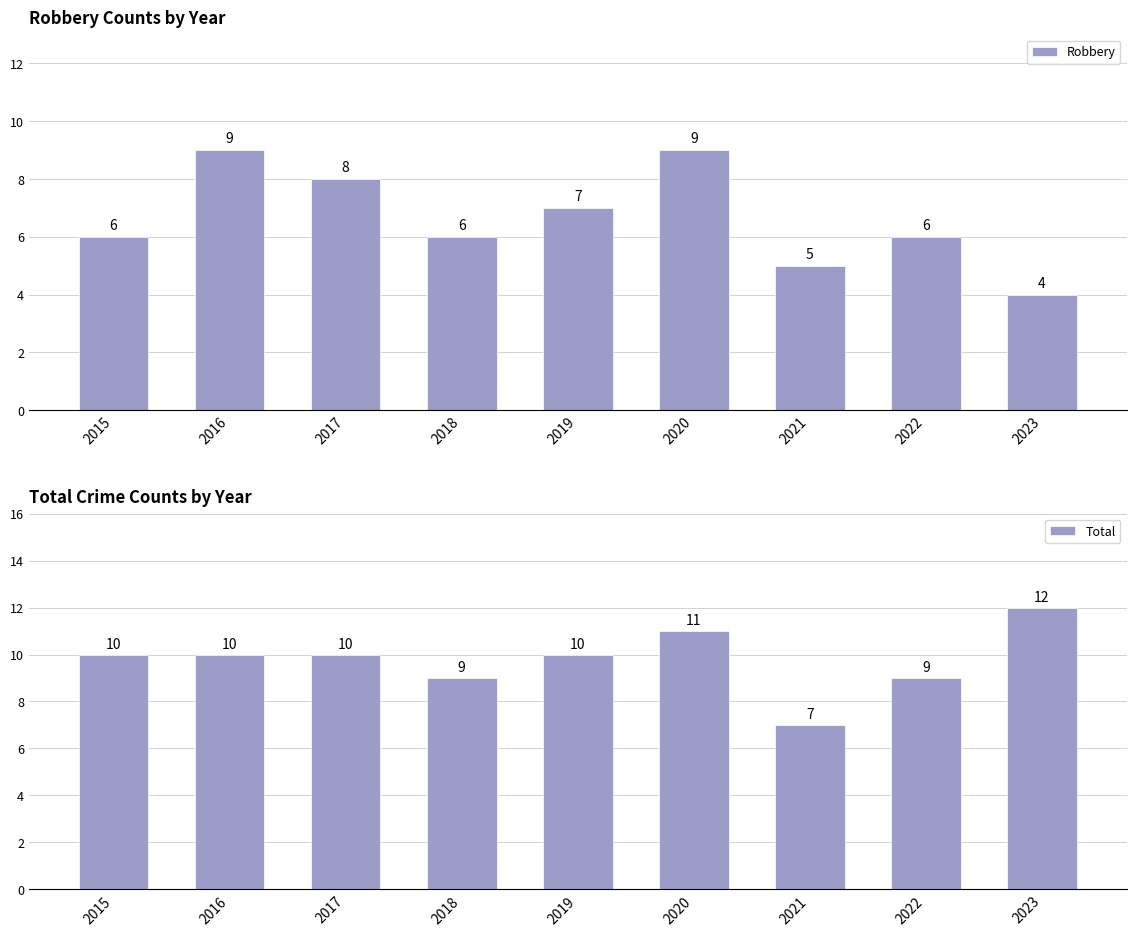

How many data points does each series have?

9